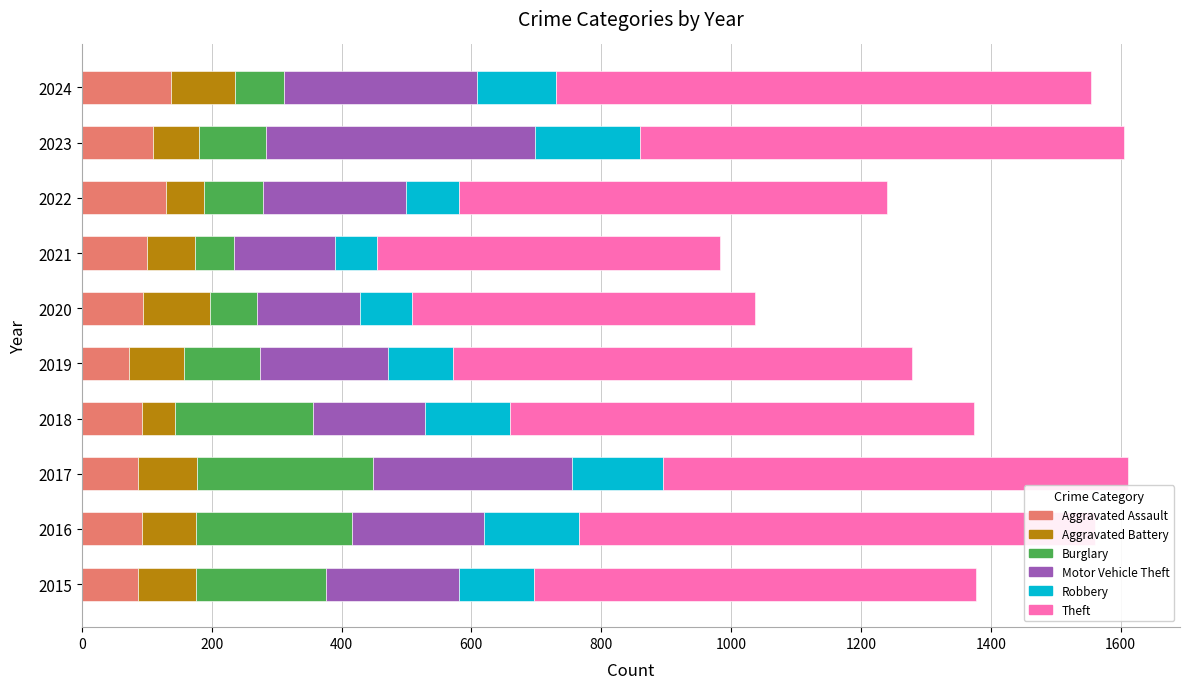

What is the sum of all Aggravated Assault values?

1001